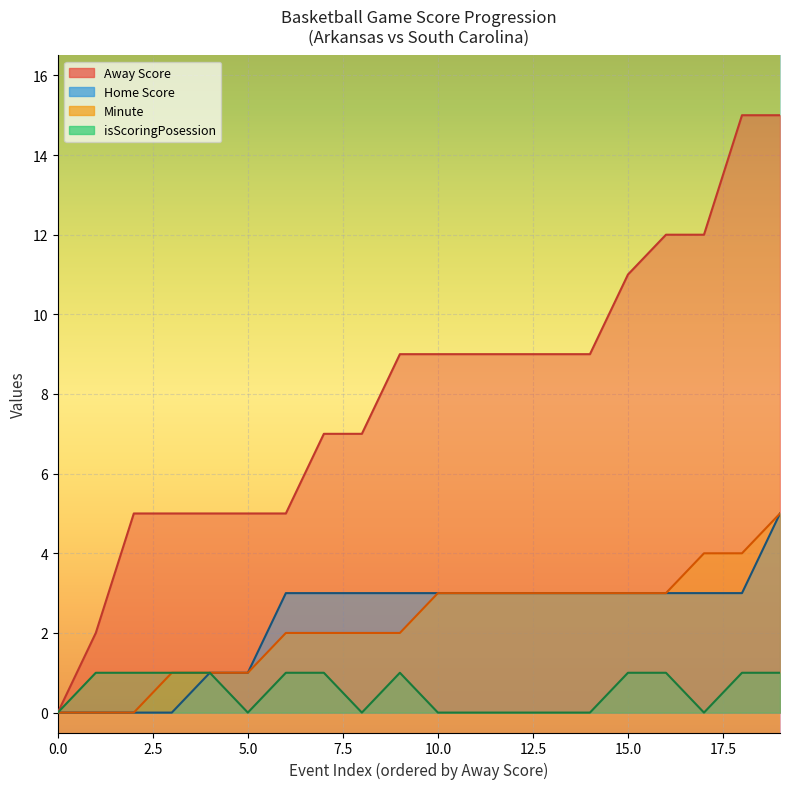

What is the spread (max minus min) of values at 9?

8